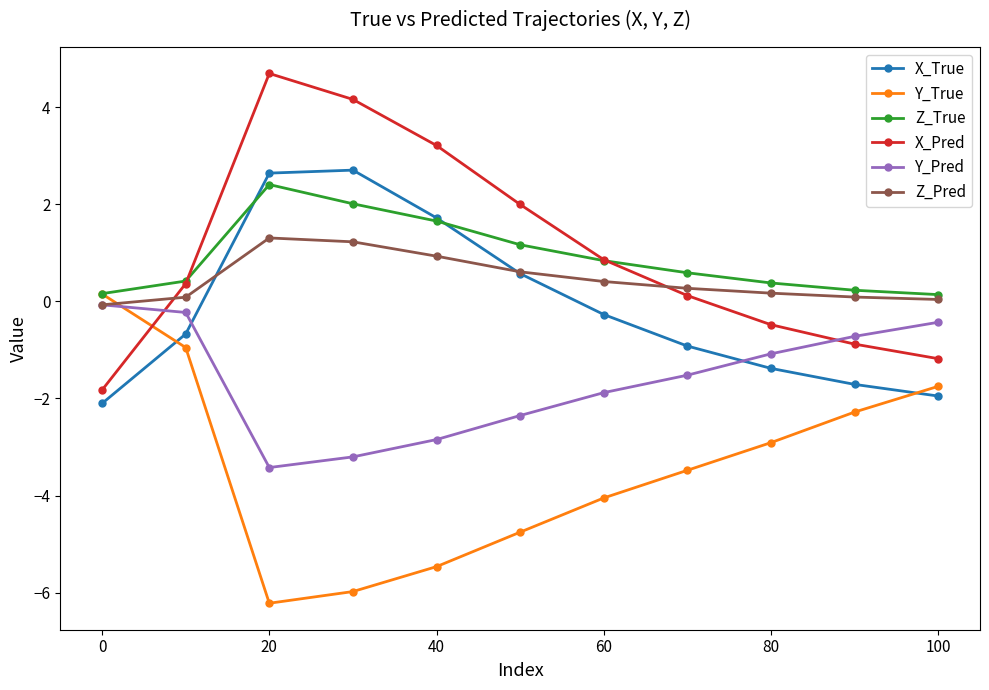

After their last crossing, which series has the higher values: X_Pred or Y_True?

X_Pred